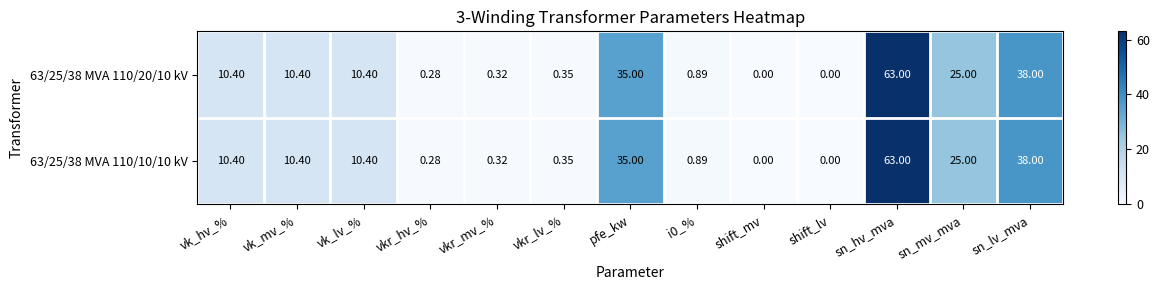

Which label corresponds to the largest value in the chart?

sn_hv_mva